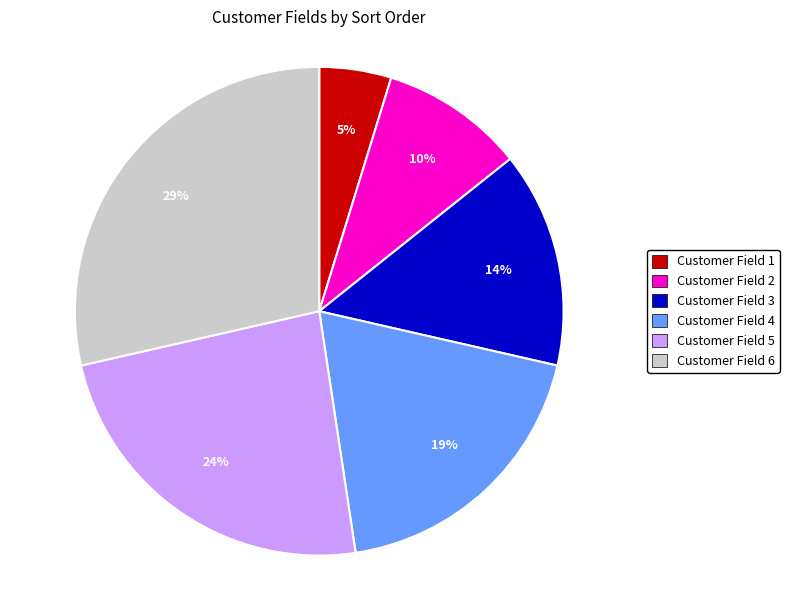

To the nearest percent, what is the average slice percentage?

17%